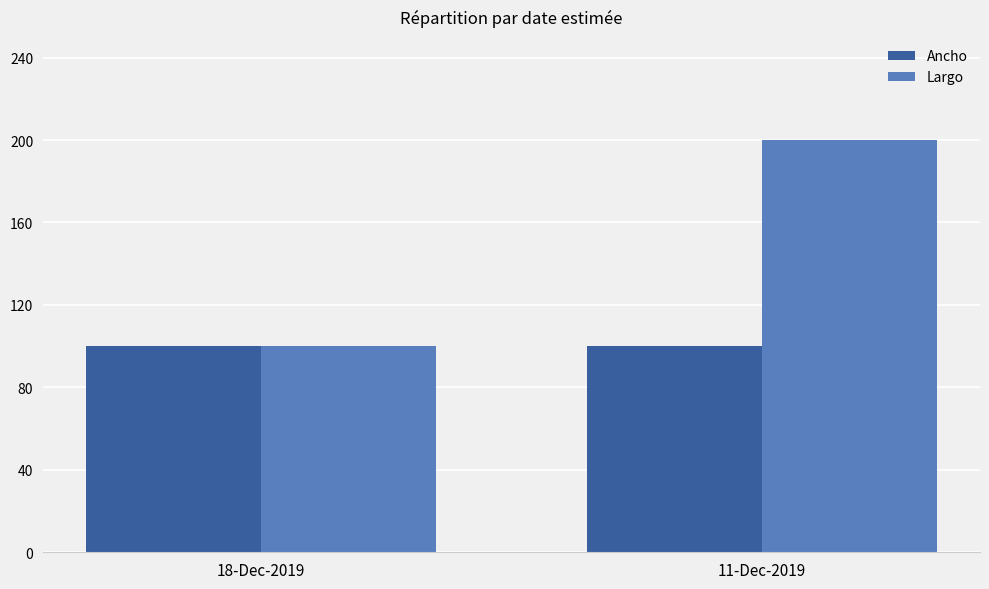

How many bars are there in each group?

2